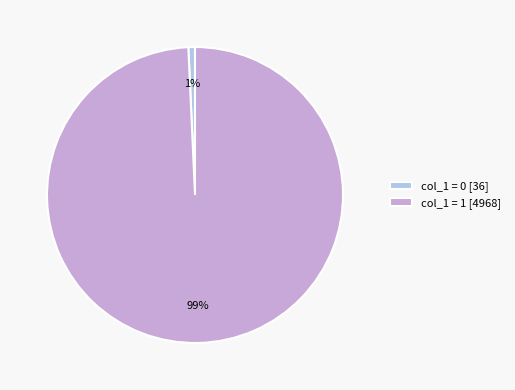

Which slice is the smallest?

col_1 = 0 [36]